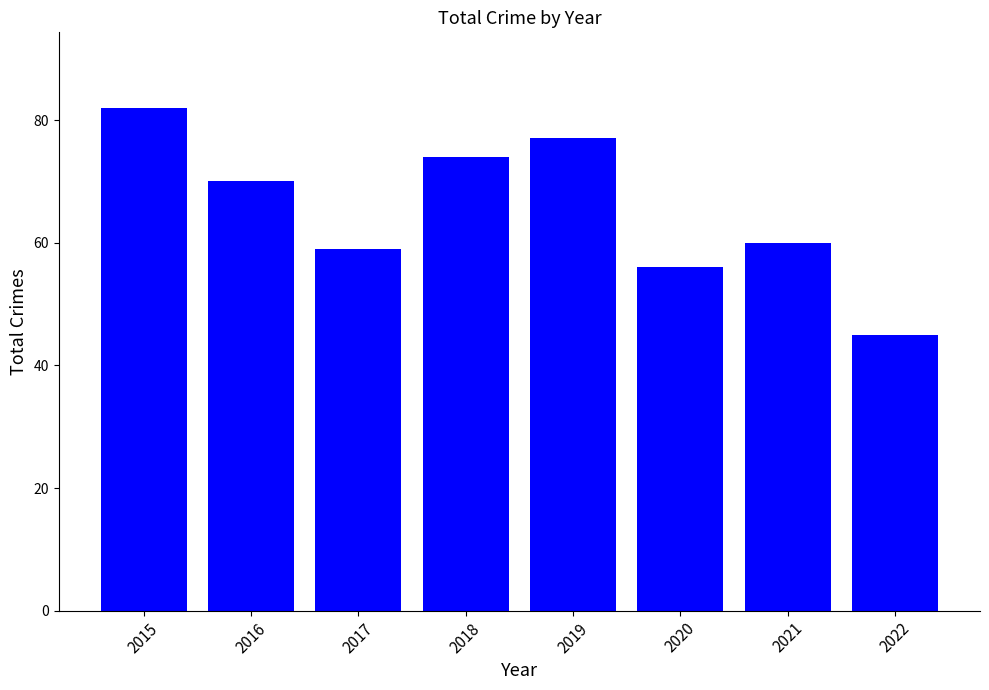

Count the number of data series in this chart.

1